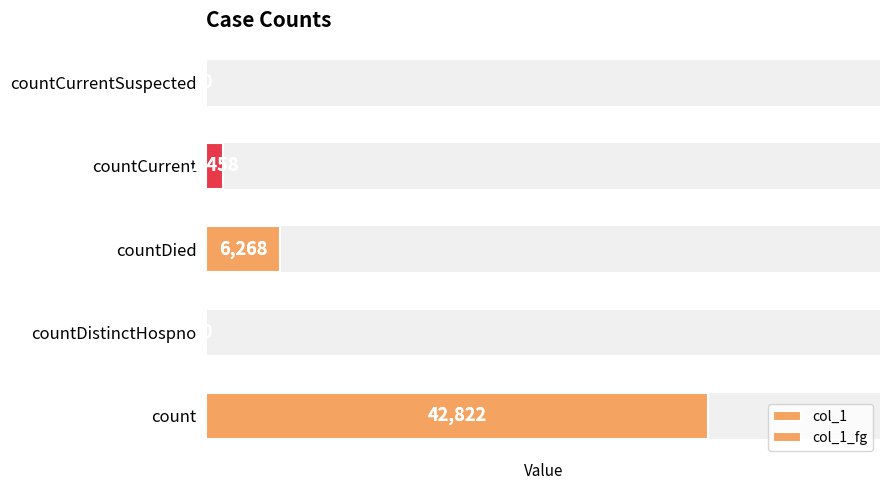

Between countDied and countDistinctHospno, which is larger?

countDied